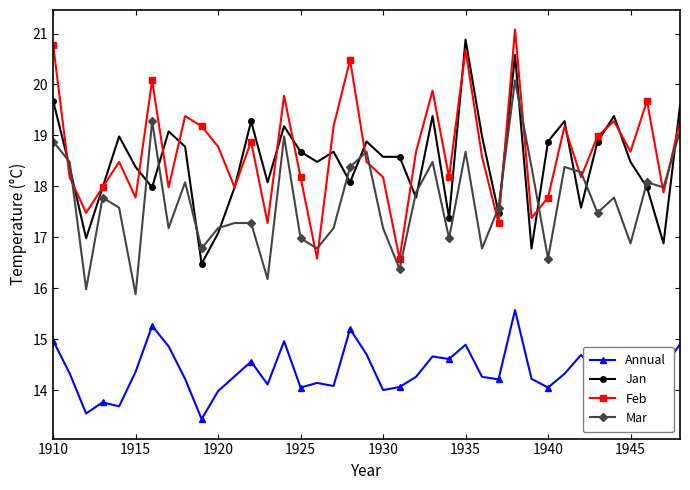

Which series ends up on top after the final intersection of Mar and Jan?

Jan